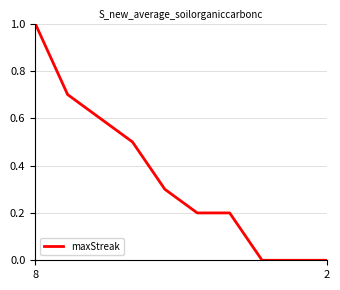

What is the greatest value displayed?

1.0